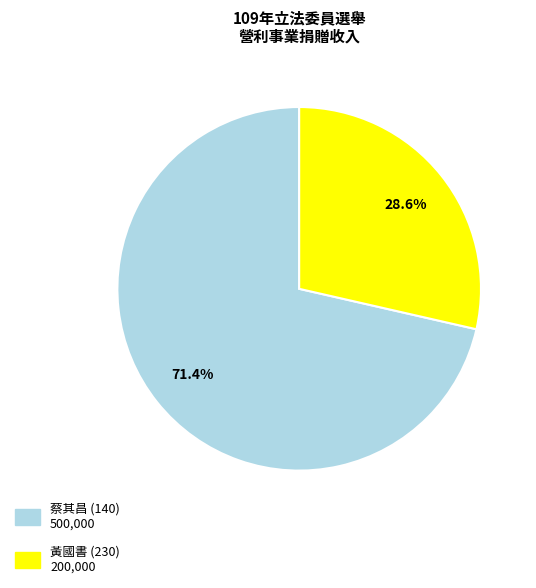

The 黃國書 (230) slice represents 43% of the pie. True or false?

False